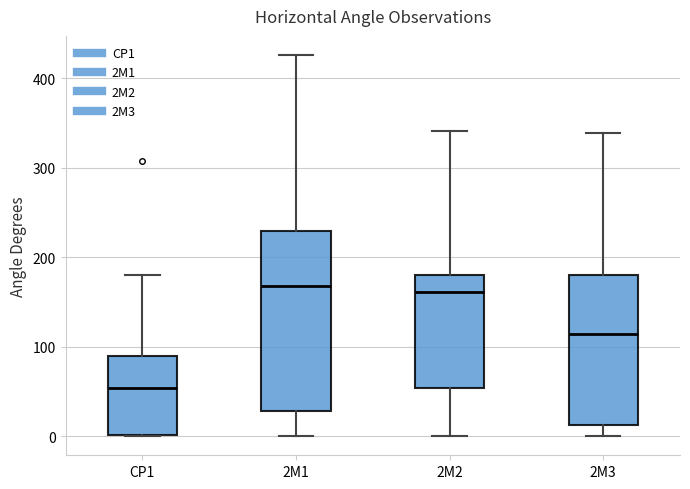

Reading left to right, transcribe this box plot: for each box, give where its median line is, the range the box spans, and where its two whiskers end, as read against the y-axis. The values are not printed on the chart, so give them approximately, as read against the axis.

CP1: median 50, box 0 to 90, whiskers 0 to 180
2M1: median 170, box 30 to 230, whiskers 0 to 430
2M2: median 160, box 50 to 180, whiskers 0 to 340
2M3: median 110, box 10 to 180, whiskers 0 to 340